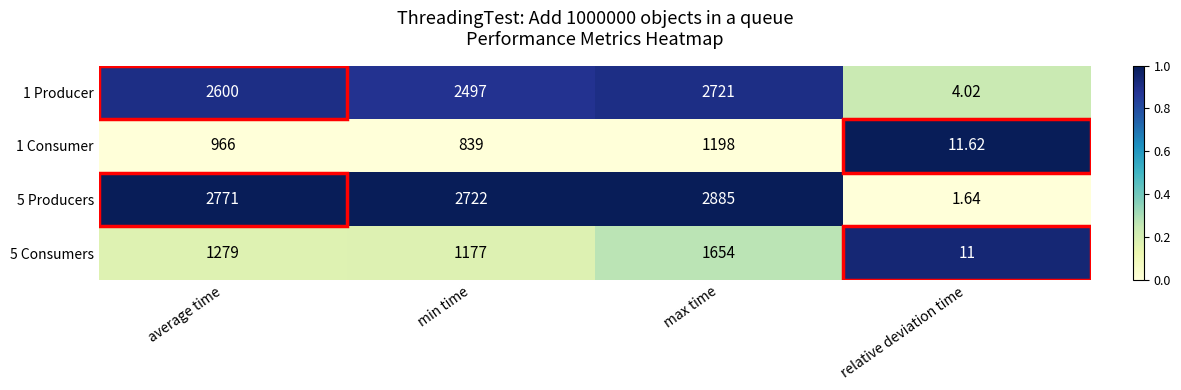

At which category does the chart reach its peak across all series?

max time